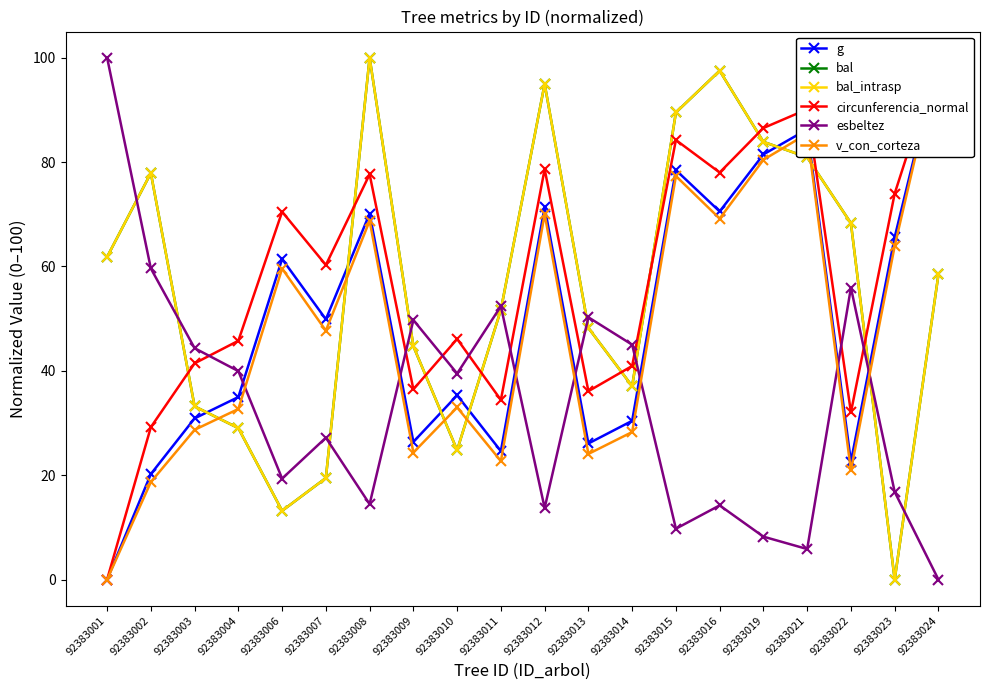

What is the highest value of the v_con_corteza series?

100.0